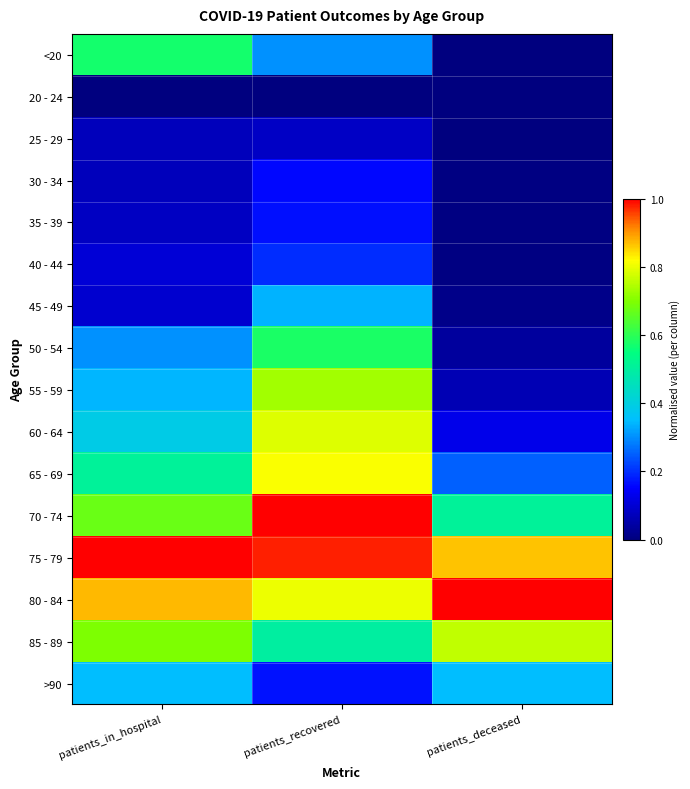

At patients_deceased, list the series in order from largest to smallest.

80 - 84, 75 - 79, 85 - 89, 70 - 74, >90, 65 - 69, 60 - 64, 55 - 59, 50 - 54, 45 - 49, 40 - 44, 35 - 39, 30 - 34, <20, 20 - 24, 25 - 29